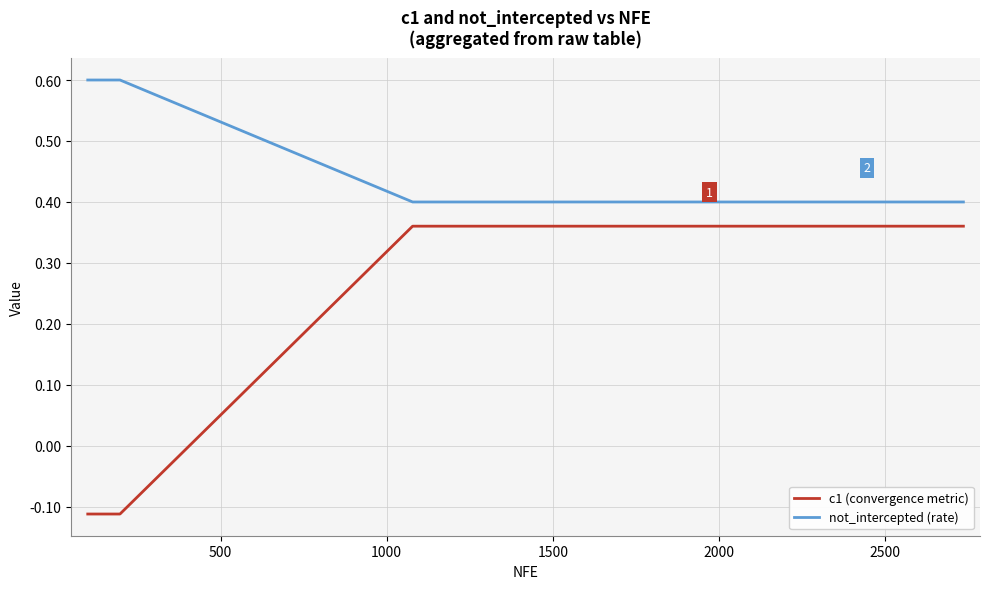

Which series has the largest total across all categories?

not_intercepted (rate)